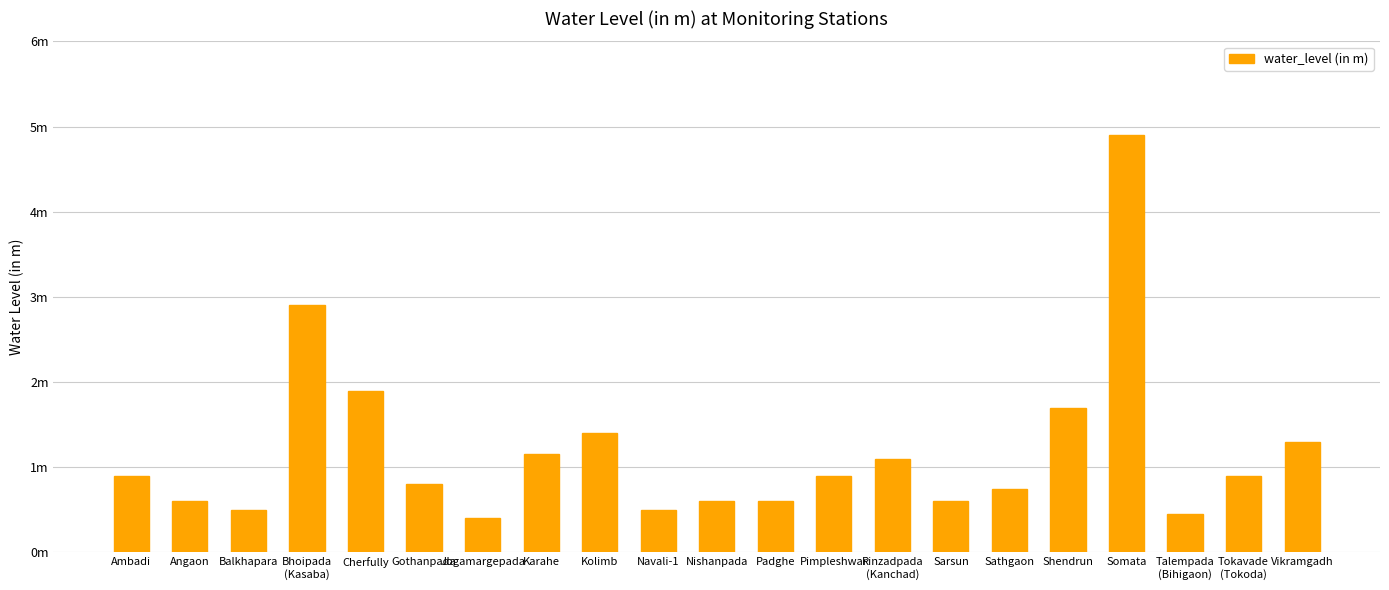

Which has a higher value, Somata or Sathgaon?

Somata